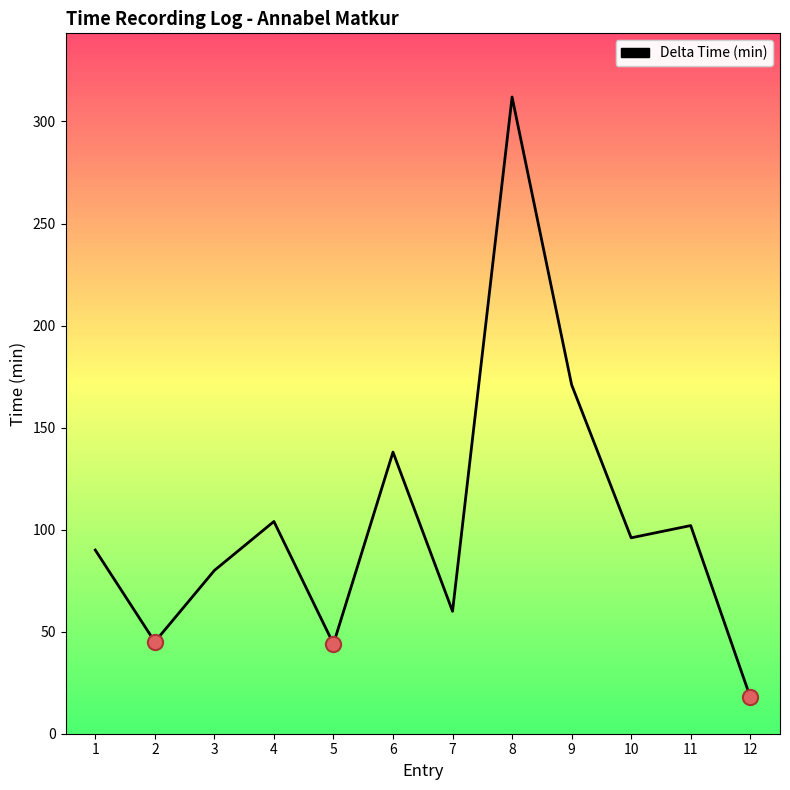

Approximately how many times larger is the value at 8 compared to 5?

7.1